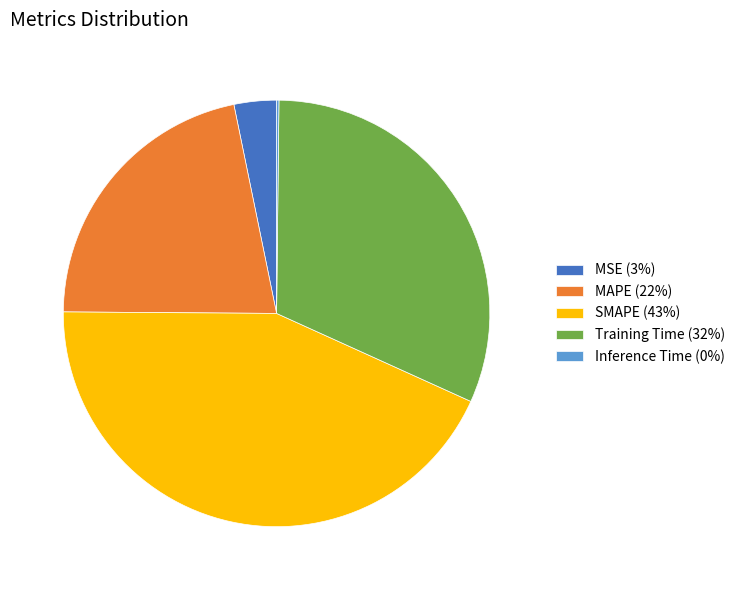

True or false: MSE accounts for 13% of the total.

False